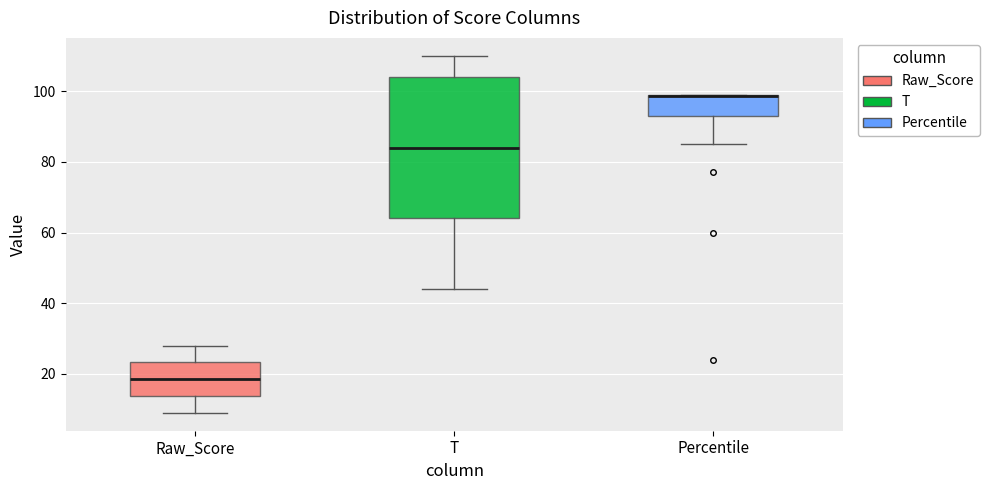

Where does the lower whisker of the box for Percentile end on the y-axis? The values are not printed on the chart, so give them approximately, as read against the axis.

86